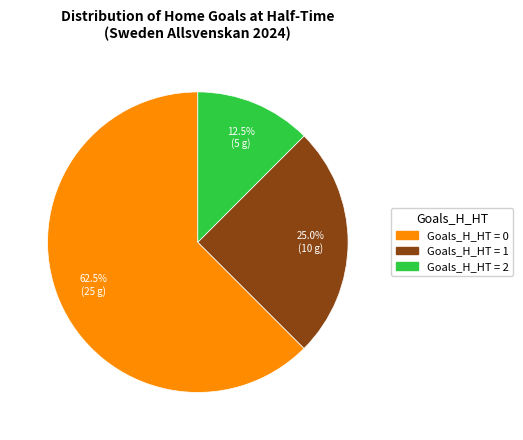

Does any single category account for the majority?

Yes